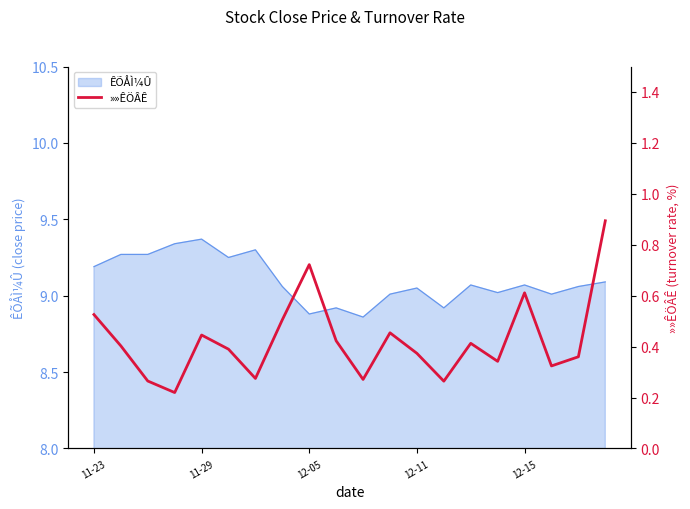

The value at 9 is 0.4. True or false?

True